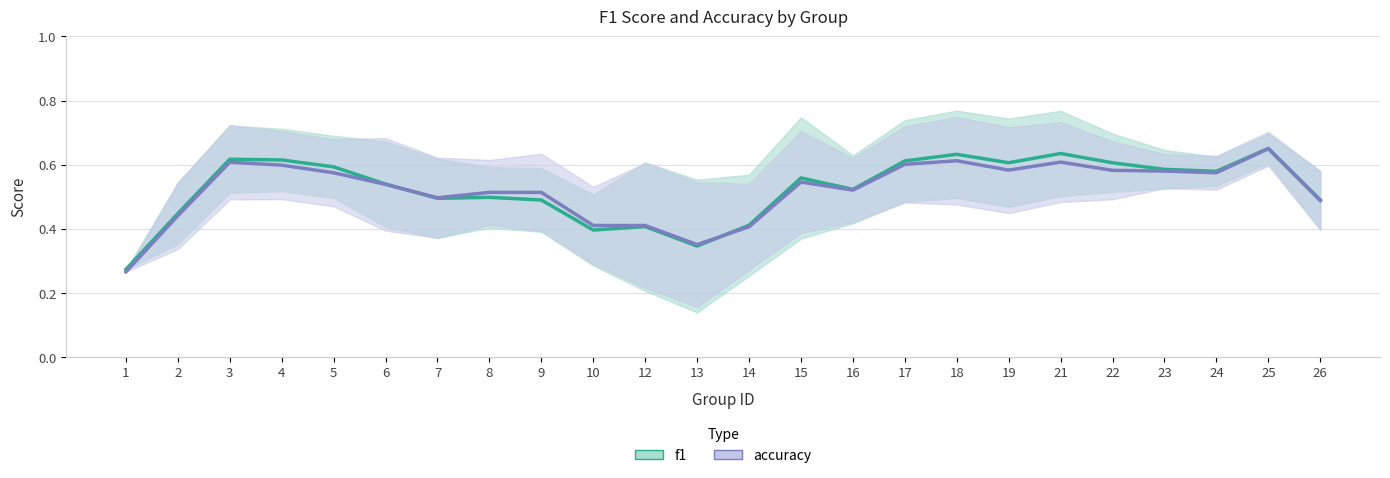

At 18, list the series in order from largest to smallest.

f1, accuracy